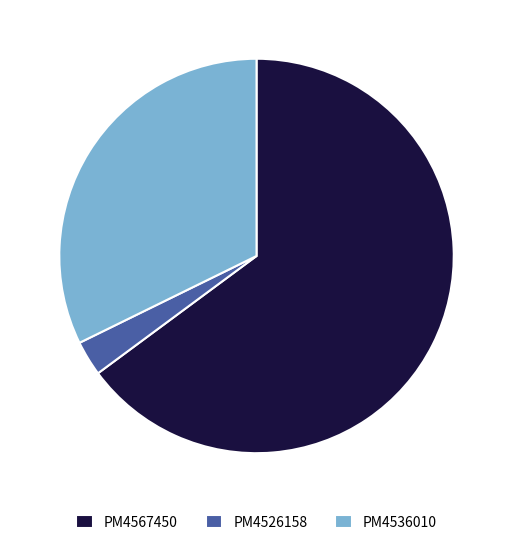

Rank the categories by value from lowest to highest.

PM4526158, PM4536010, PM4567450